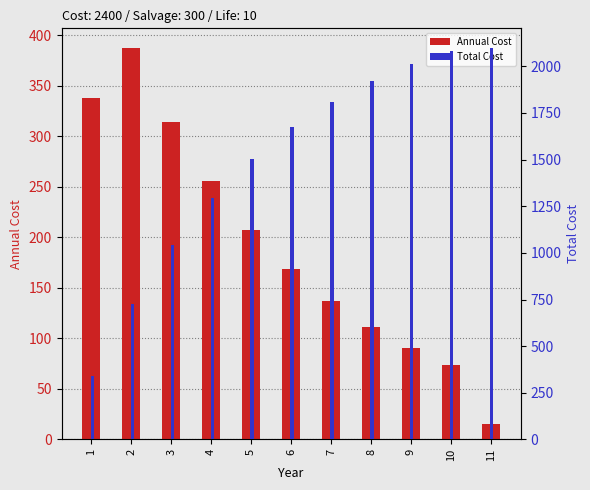

What is the sum of the Total Cost values at 3 and 7?

2849.8